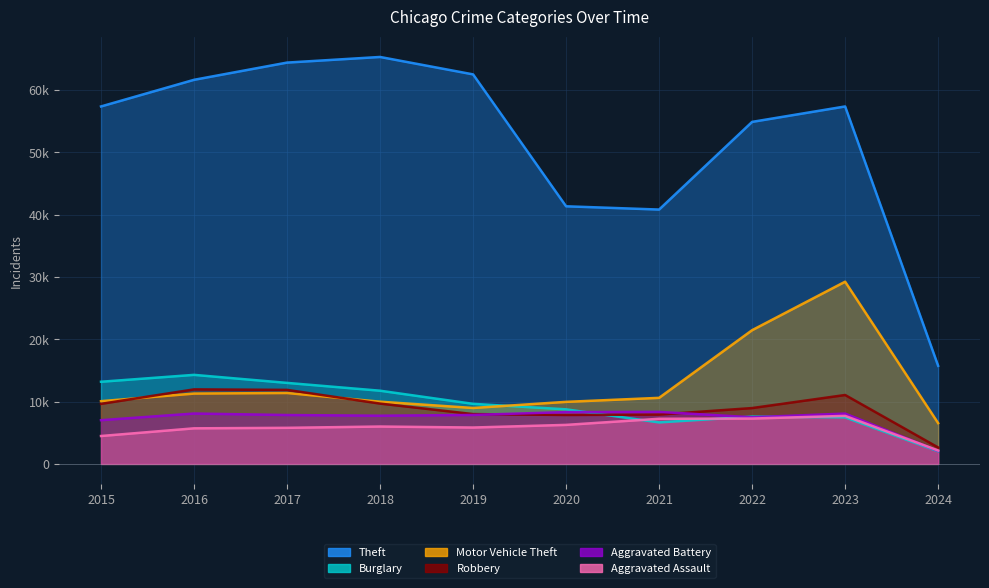

True or false: Aggravated Battery and Aggravated Assault intersect in this chart.

True